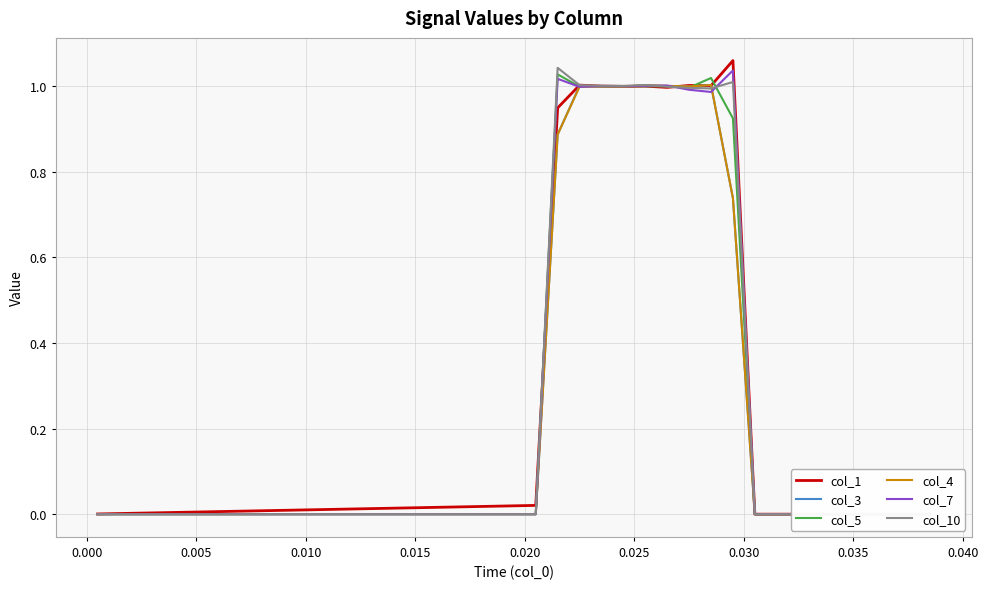

How many times do col_1 and col_3 cross each other?

4